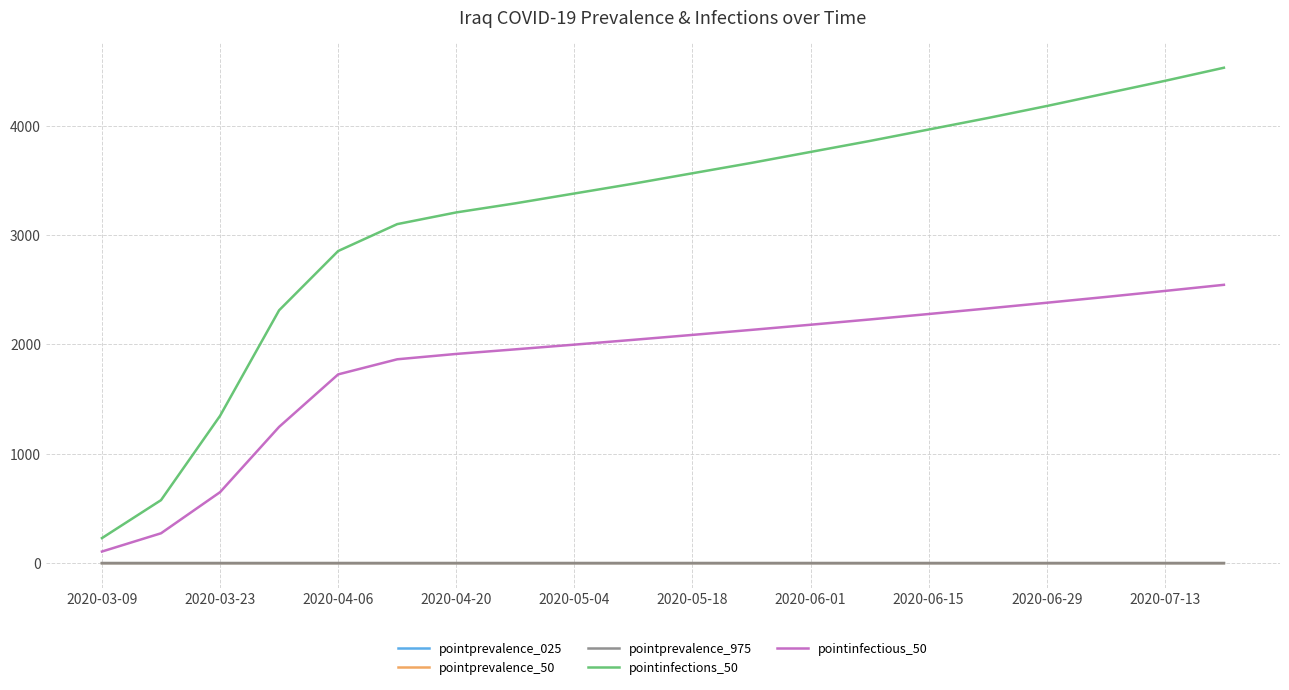

True or false: pointprevalence_975 and pointinfectious_50 cross at least once.

False